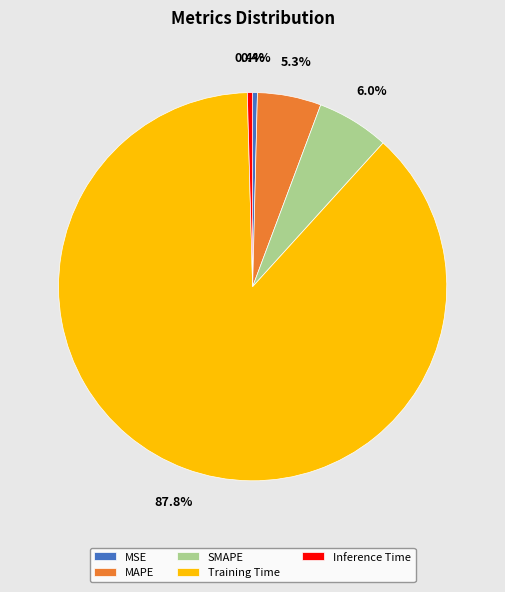

What is the largest slice in the pie chart?

Training Time